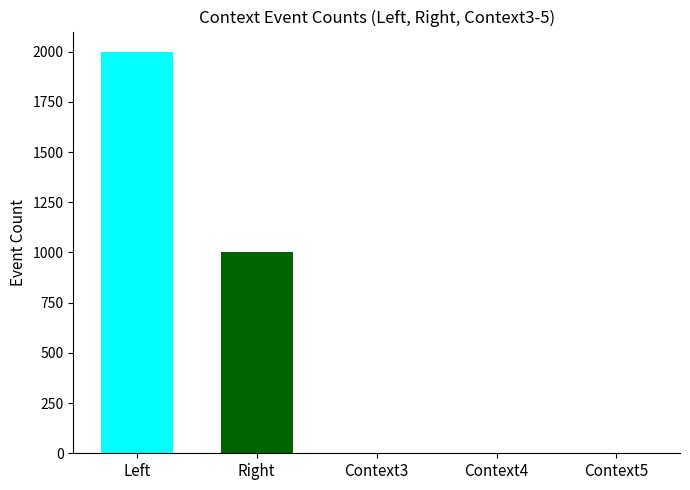

What is the maximum value shown in the chart?

2000